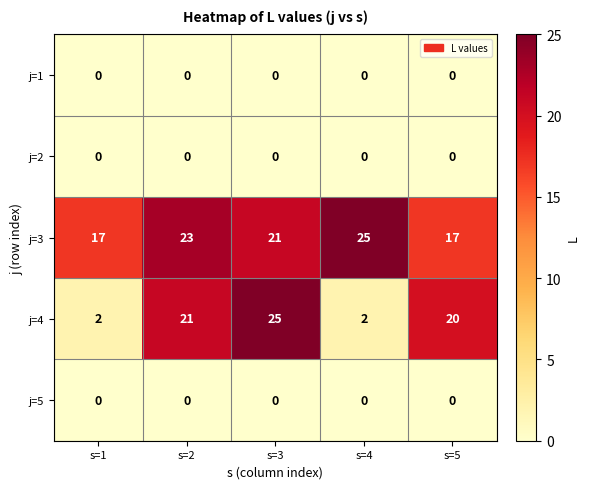

The j=2 series shows 0 at s=4. True or false?

True